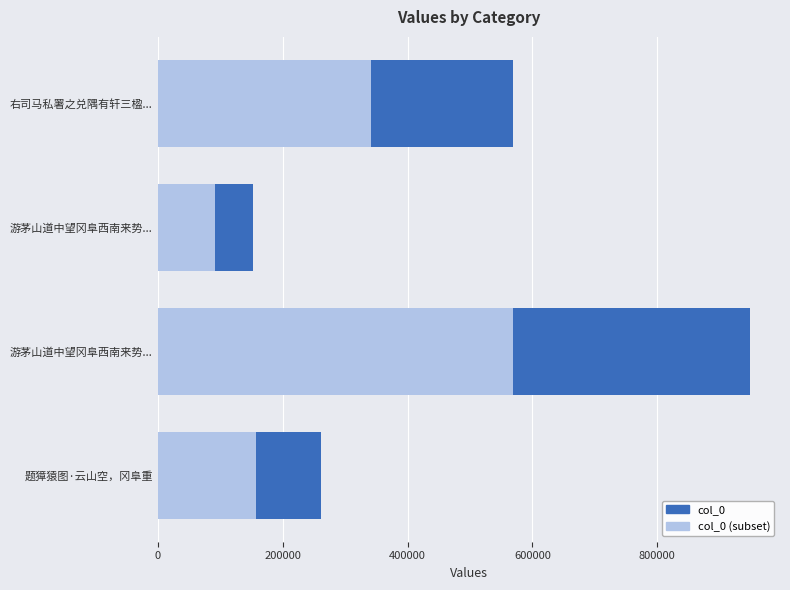

Is it true that col_0 (subset) equals 62748.9 at 游茅山道中望冈阜西南来势...?

False